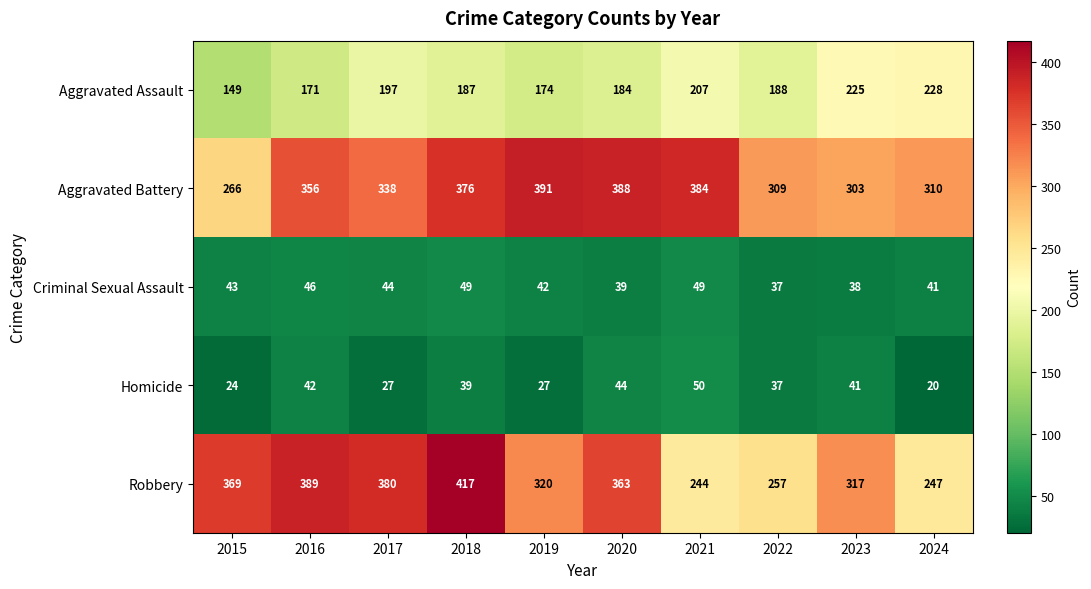

Is it true that Criminal Sexual Assault equals 37 at 2022?

True